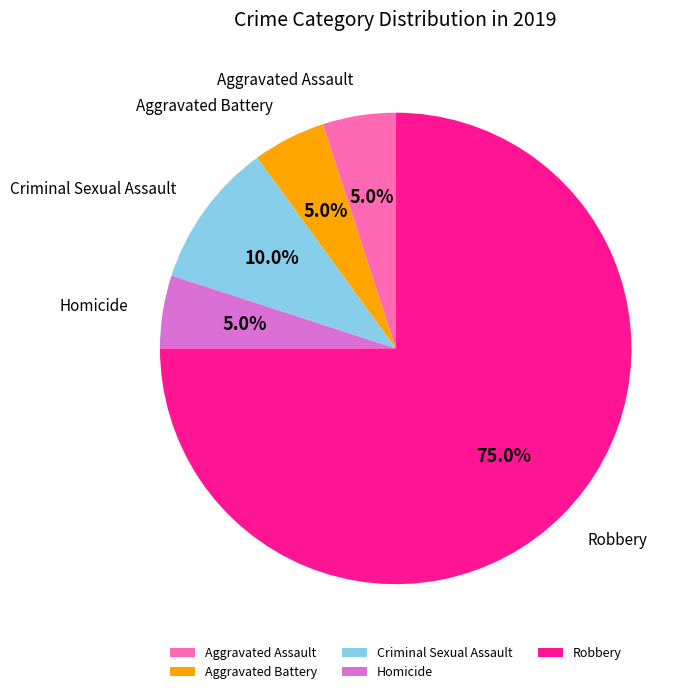

Is there a majority slice in this chart?

Yes